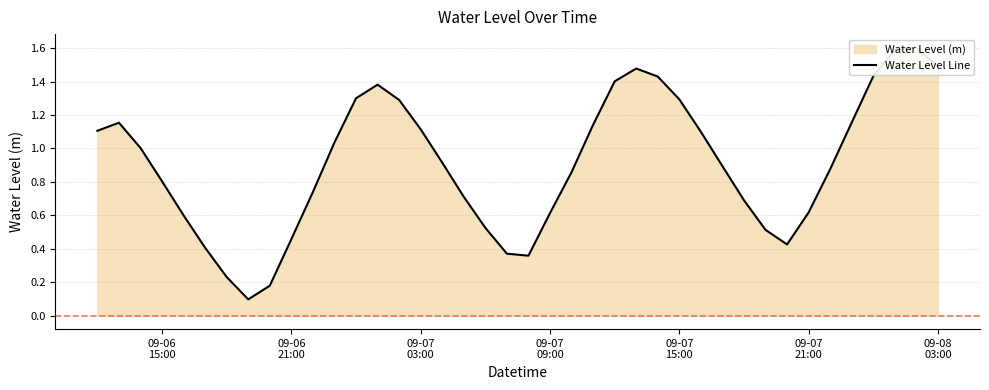

How many interior local valleys (lower than both neighbors) does the data have?

3